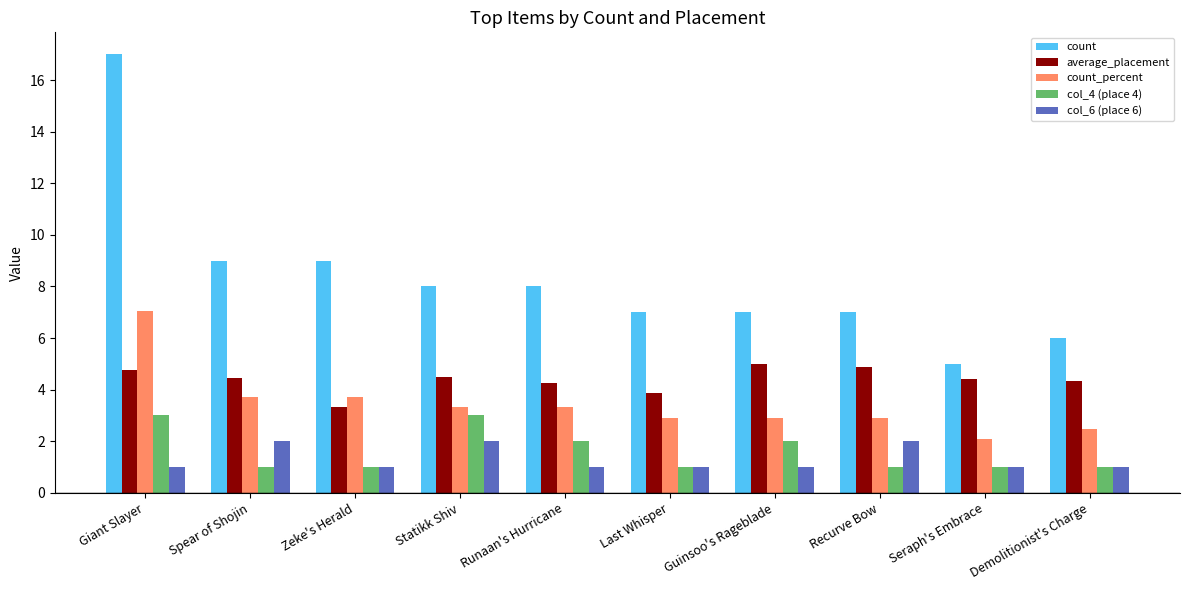

True or false: count has a value of 9.0 at Spear of Shojin.

True